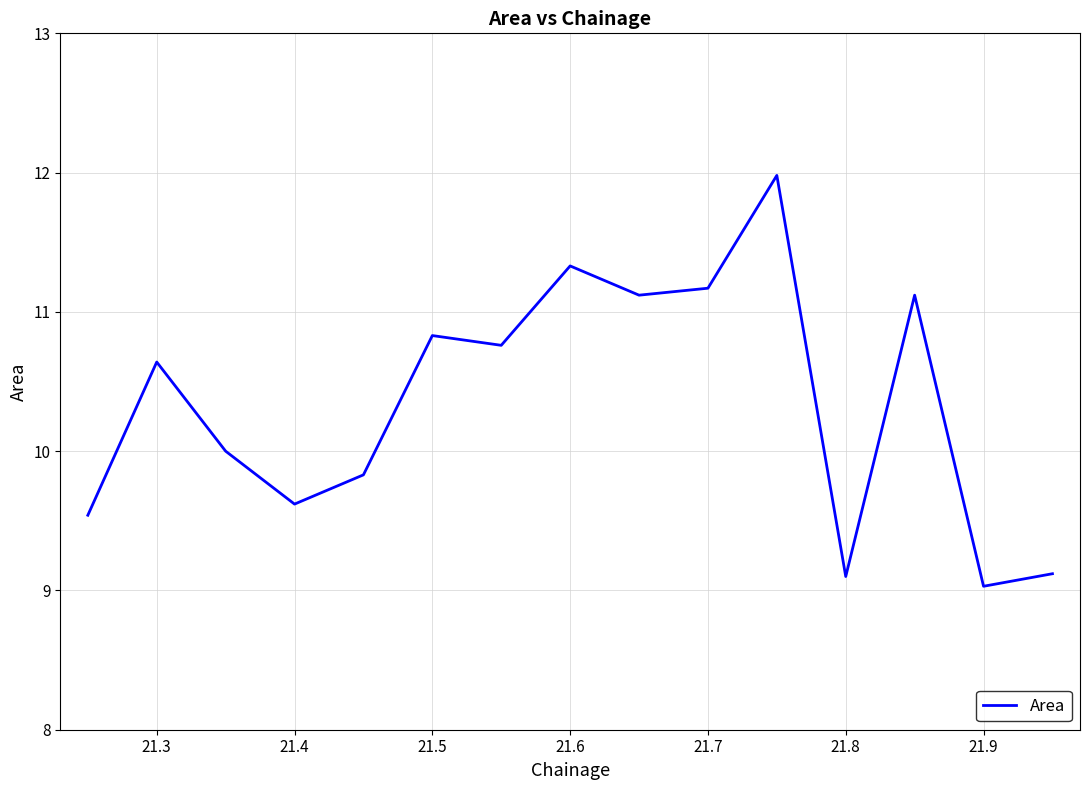

What is the maximum value shown in the chart?

12.0